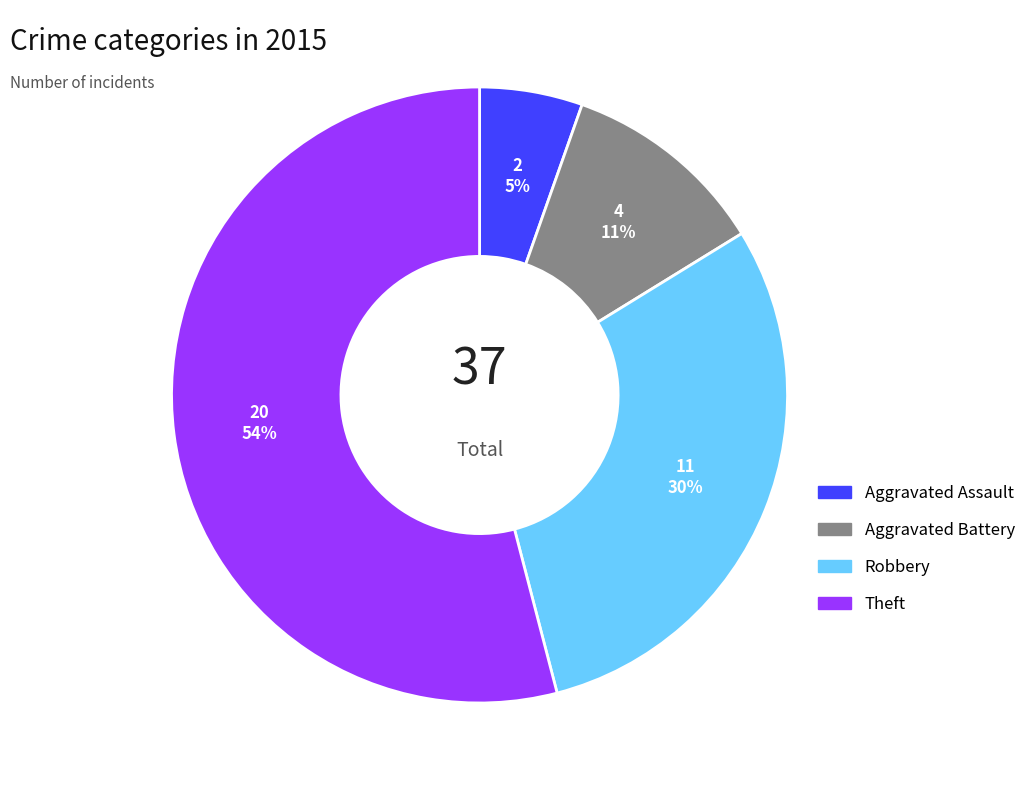

Combined, do Aggravated Battery and Aggravated Assault account for over 50%?

No